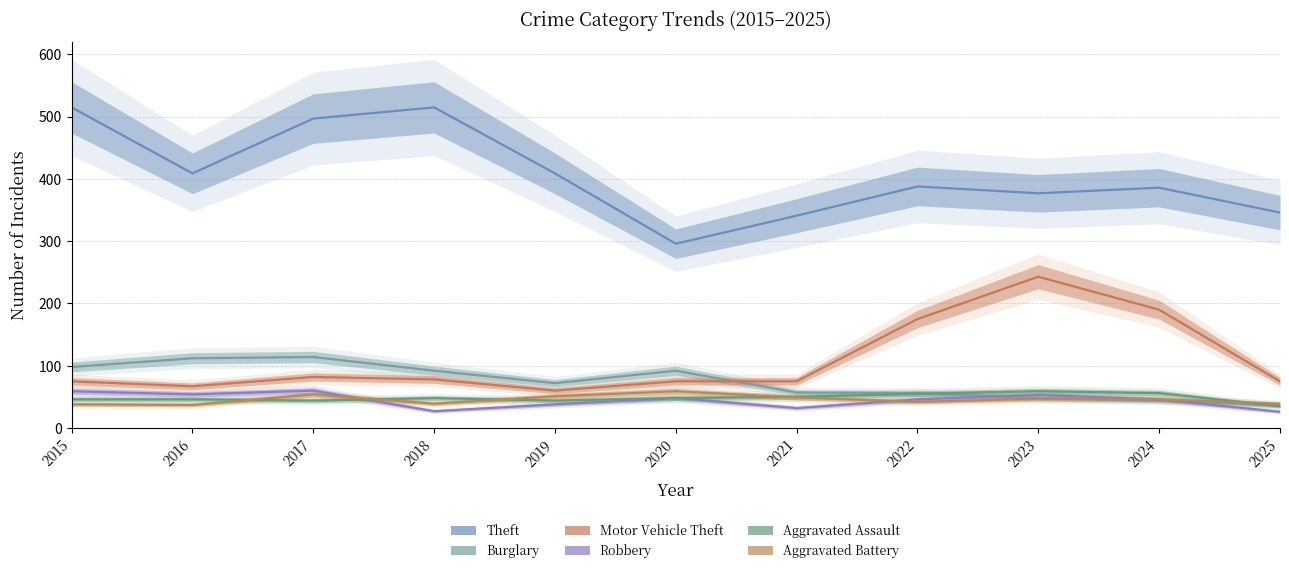

At how many categories does at least one series exceed 212?

11